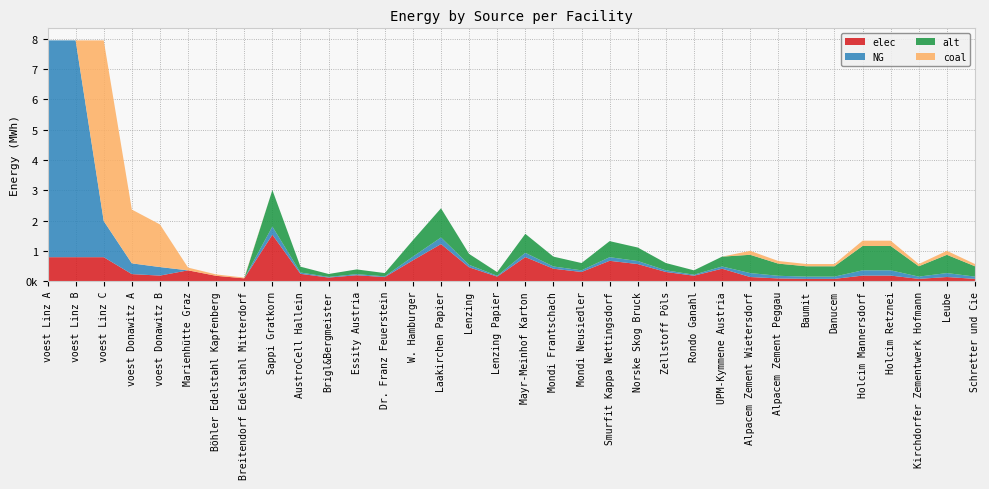

Reading left to right, what are all the values shown in this chart?

elec: 793870.4	793870.4	793870.4	236339.8	187356.7	360800.0	180400.0	96800.0	1533400.0	245344.0	122672.0	199342.0	138006.0	690030.0	1226720.0	460020.0	153340.0	797368.0	414018.0	306680.0	674696.0	567358.0	306680.0	184008.0	414018.0	140466.7	93644.4	79597.8	79597.8	187288.9	187288.9	79597.8	140466.7	79597.8
NG: 7144833.3	7144833.3	1190805.6	354509.8	281035.1	0.0	0.0	0.0	270600.0	43296.0	21648.0	35178.0	24354.0	121770.0	216480.0	81180.0	27060.0	140712.0	73062.0	54120.0	119064.0	100122.0	54120.0	32472.0	73062.0	130433.3	86955.6	73912.2	73912.2	173911.1	173911.1	73912.2	130433.3	73912.2
alt: 0.0	0.0	0.0	0.0	0.0	0.0	0.0	0.0	1202666.7	192426.7	96213.3	156346.7	108240.0	541200.0	962133.3	360800.0	120266.7	625386.7	324720.0	240533.3	529173.3	444986.7	240533.3	144320.0	324720.0	602000.0	401333.3	341133.3	341133.3	802666.7	802666.7	341133.3	602000.0	341133.3
coal: 0.0	0.0	5954027.8	1772548.8	1405175.6	90200.0	45100.0	24200.0	0.0	0.0	0.0	0.0	0.0	0.0	0.0	0.0	0.0	0.0	0.0	0.0	0.0	0.0	0.0	0.0	0.0	130433.3	86955.6	73912.2	73912.2	173911.1	173911.1	73912.2	130433.3	73912.2